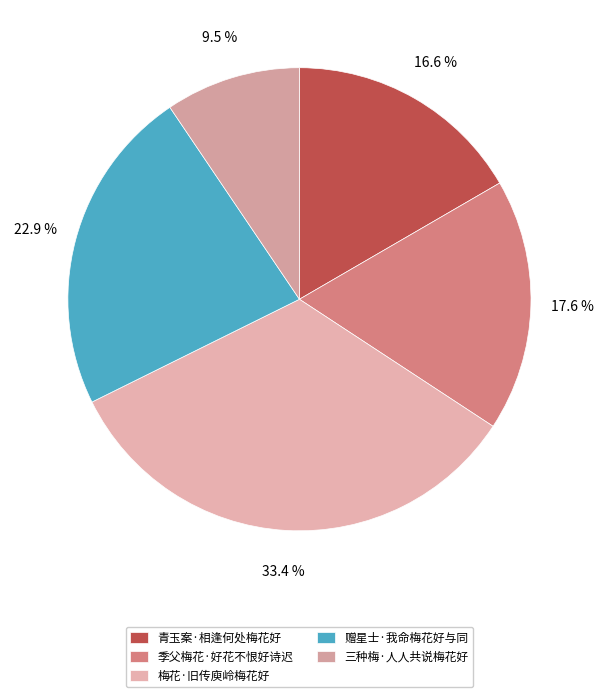

Which slice is the smallest?

三种梅·人人共说梅花好